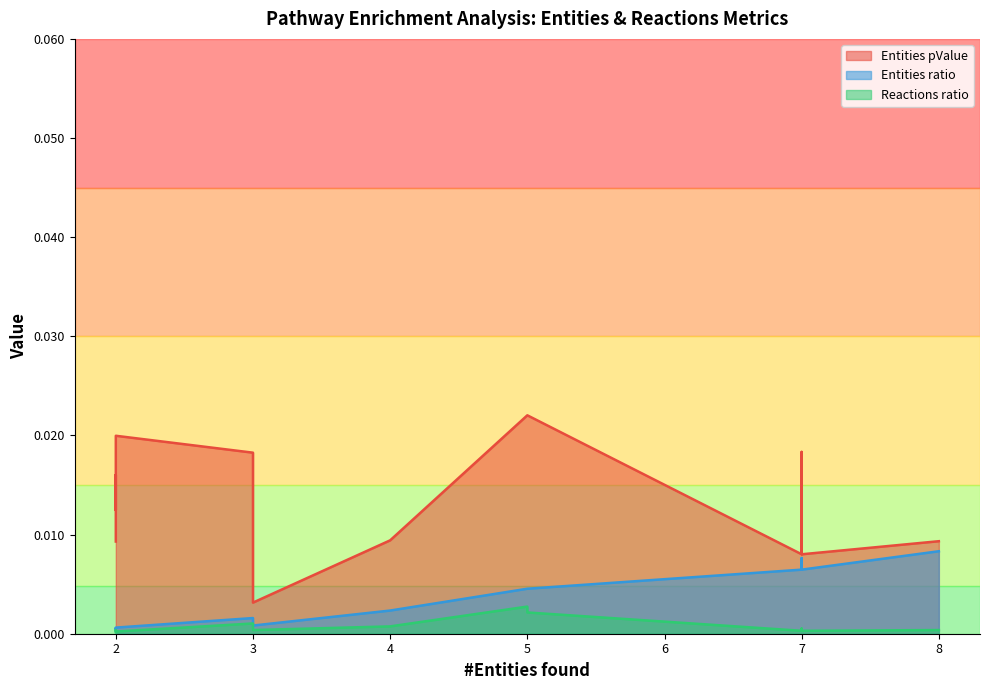

Which category has the lowest value across all series?

2